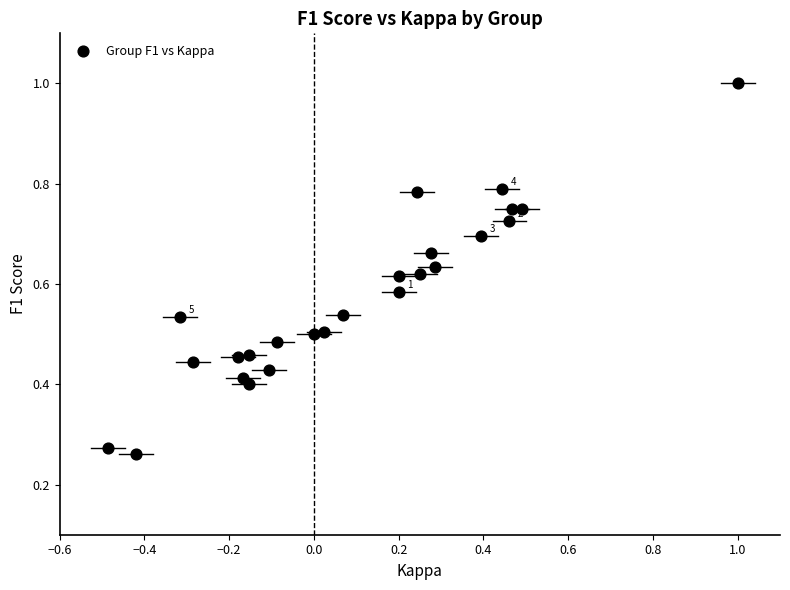

What is the range of X values (max minus min)?

1.5